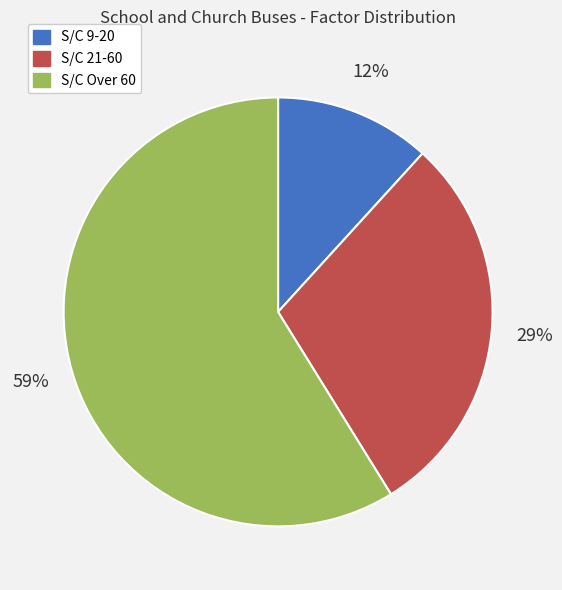

Is there a majority slice in this chart?

Yes